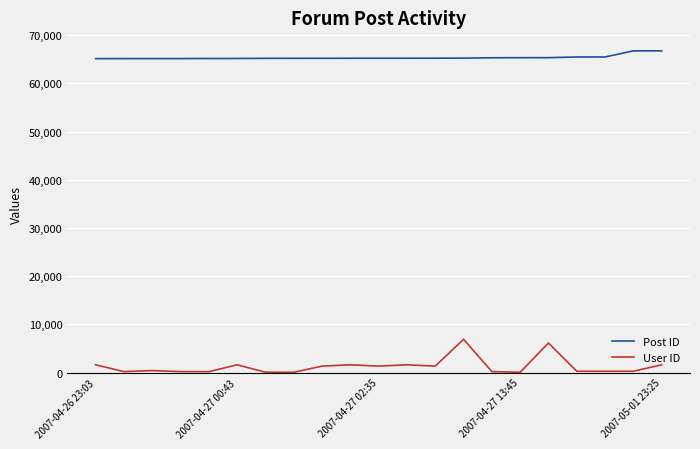

Which series has the widest spread of values?

User ID